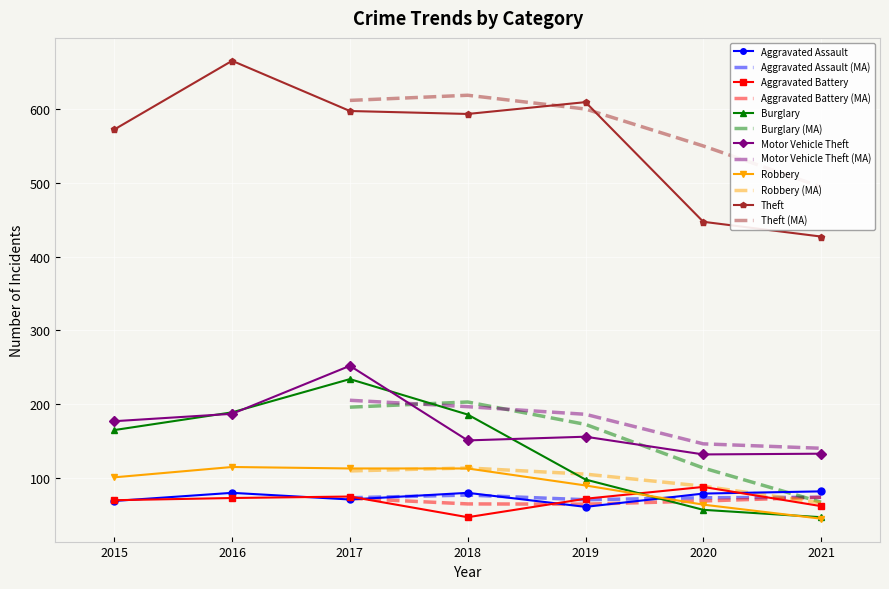

What is the total value across all series at 2015?

1154